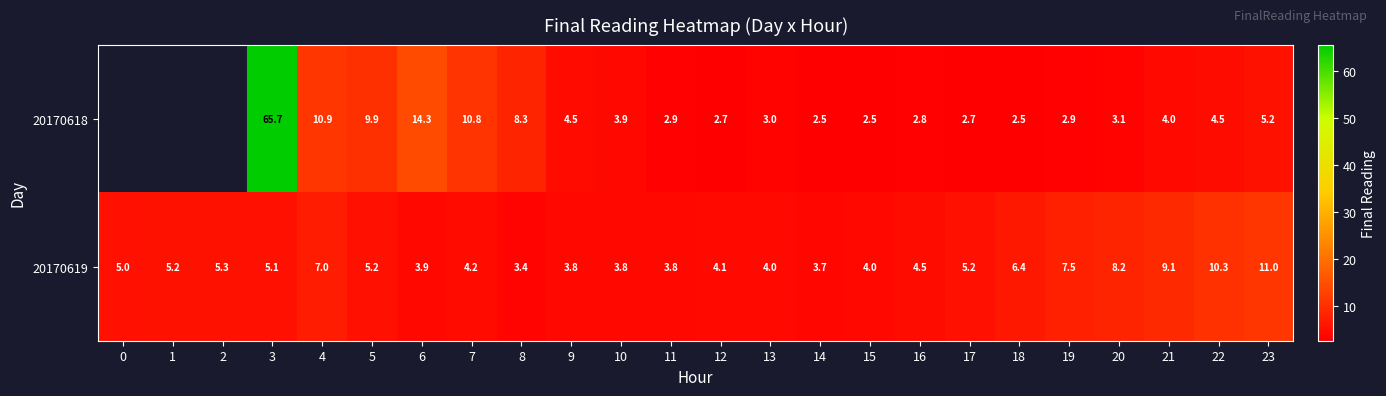

The 20170619 series shows 7.3 at 1. True or false?

False